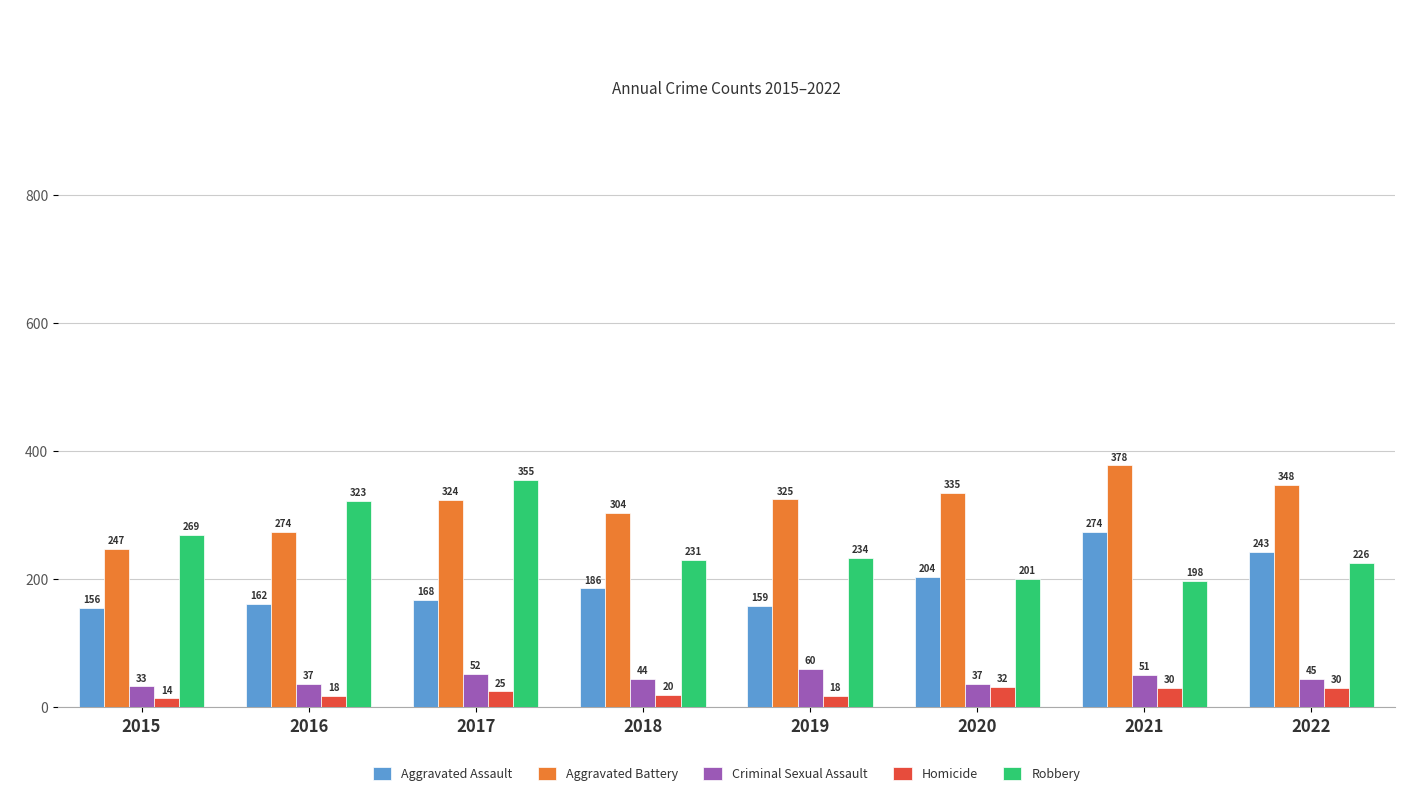

Are the bars horizontal?

No